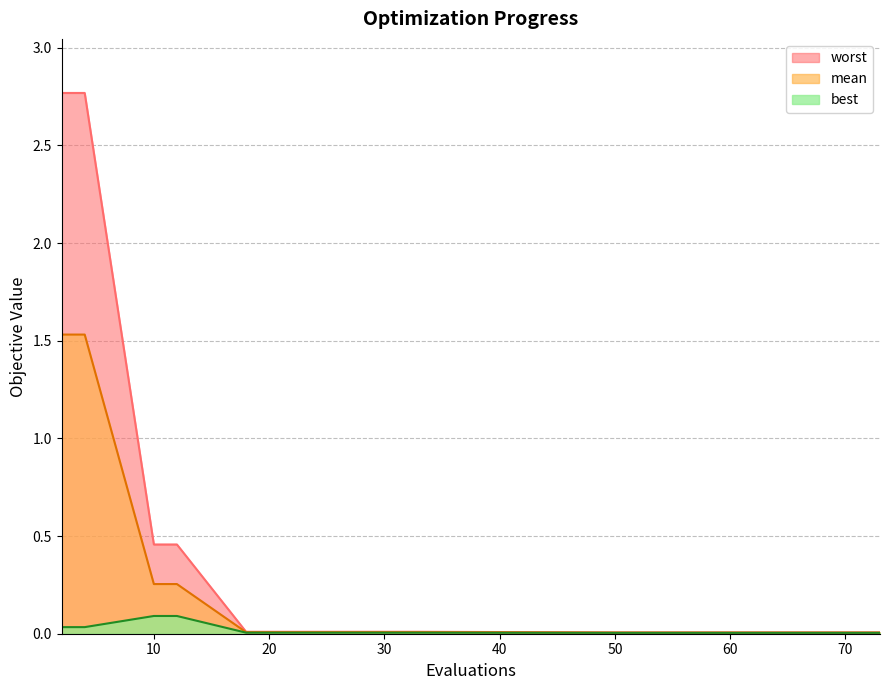

Reading left to right, what are all the values shown in this chart?

mean: 1.5	1.5	0.3	0.3	0.0	0.0	0.0	0.0	0.0	0.0	0.0	0.0	0.0	0.0	0.0
best: 0.0	0.0	0.1	0.1	0.0	0.0	0.0	0.0	0.0	0.0	0.0	0.0	0.0	0.0	0.0
worst: 2.8	2.8	0.5	0.5	0.0	0.0	0.0	0.0	0.0	0.0	0.0	0.0	0.0	0.0	0.0